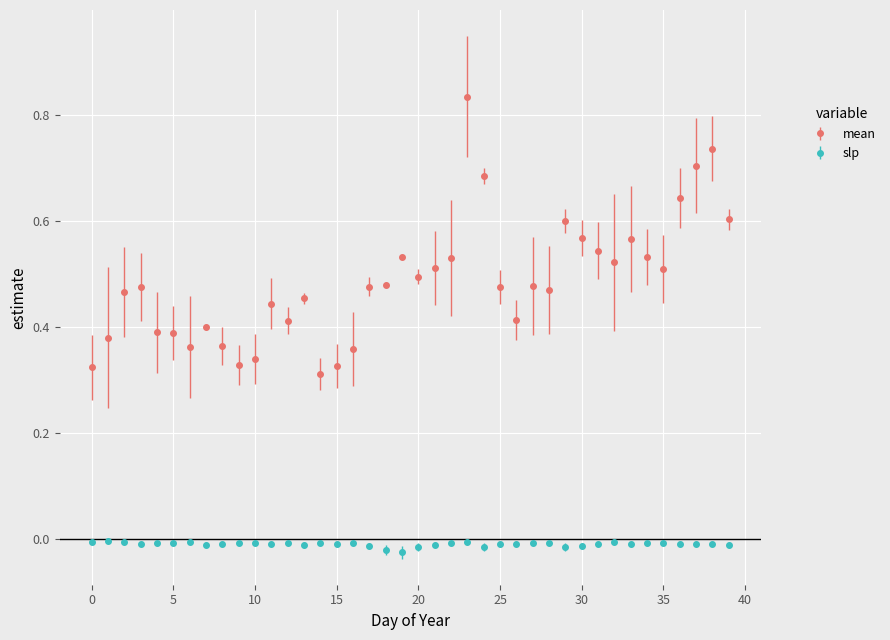

Which series has the widest spread of values?

mean